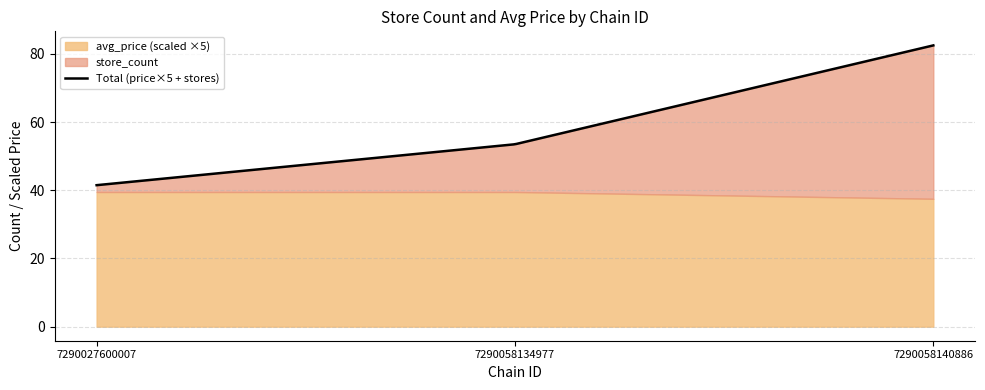

Which series has the largest total across all categories?

store_count